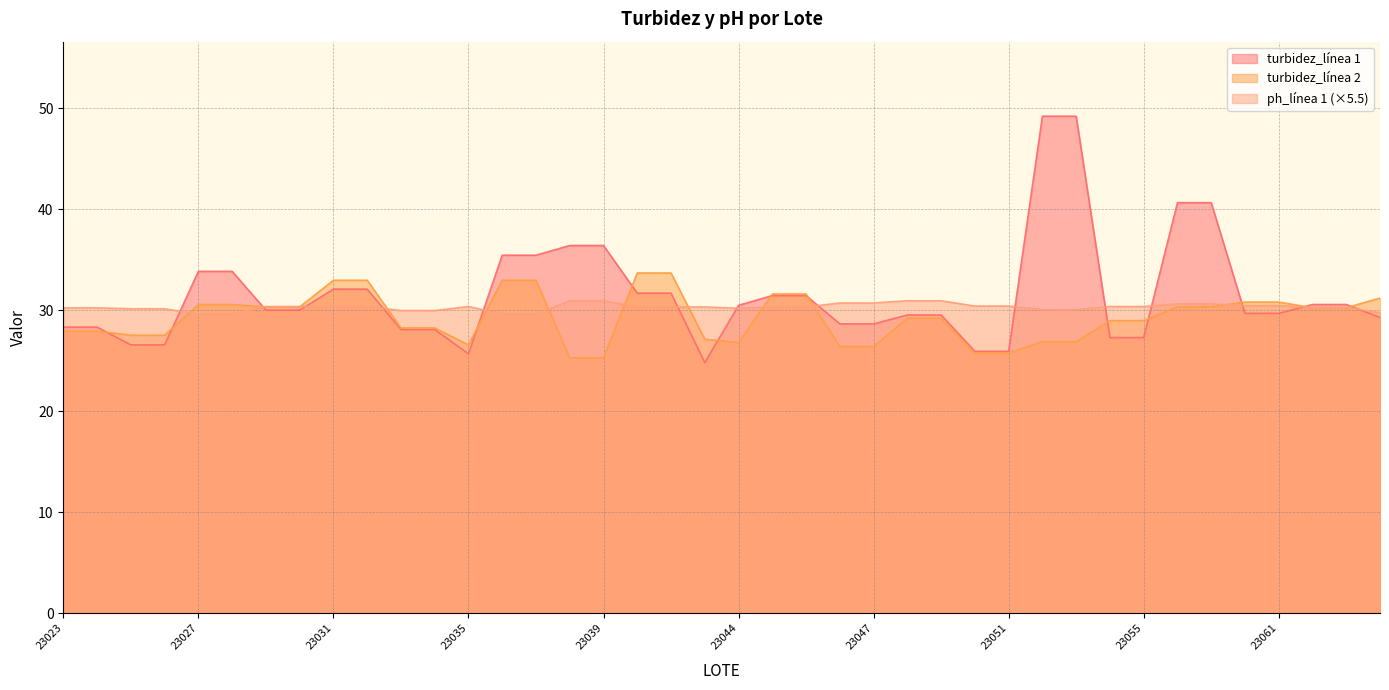

What position from the left is 23054?

32